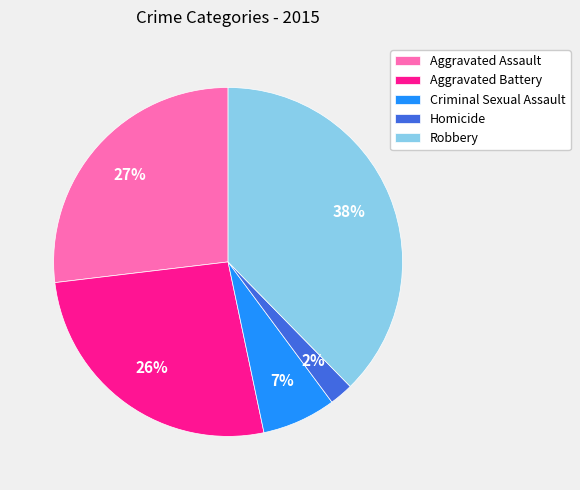

To the nearest percent, what percentage of the pie is Aggravated Assault?

27%